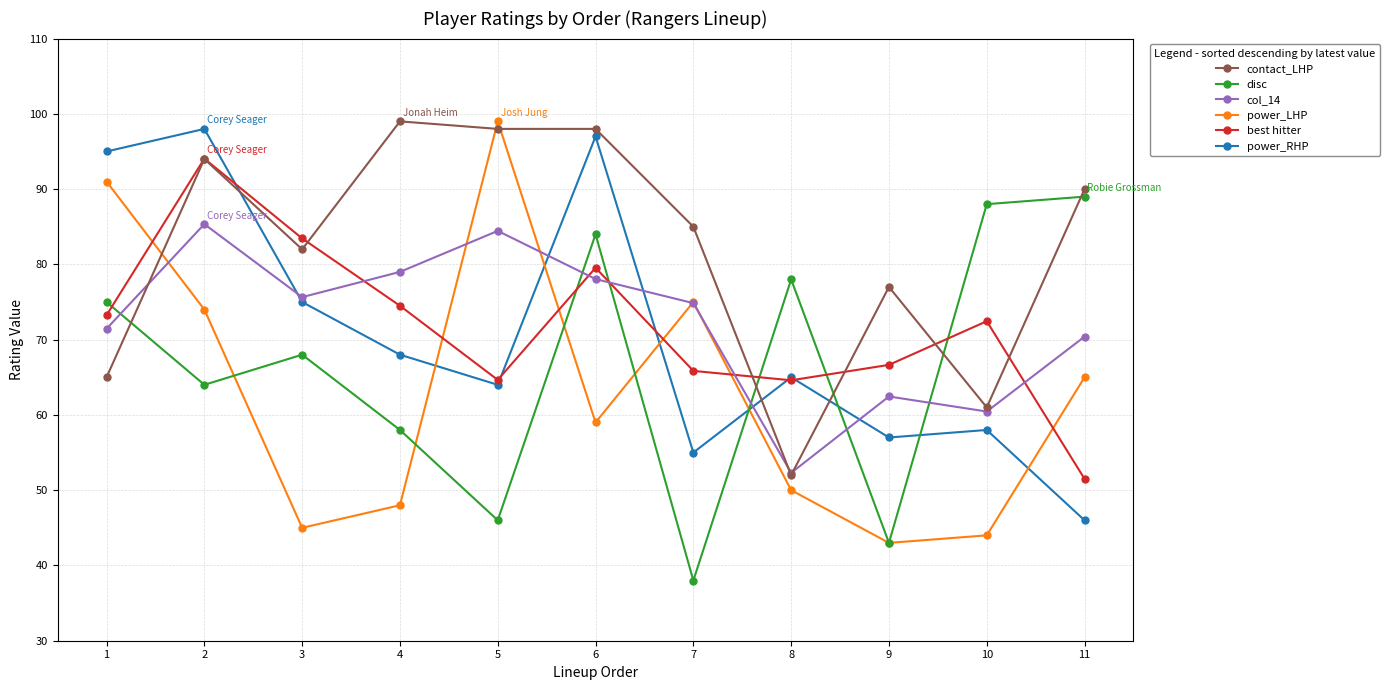

Where do disc and power_RHP first cross each other?

7 and 8